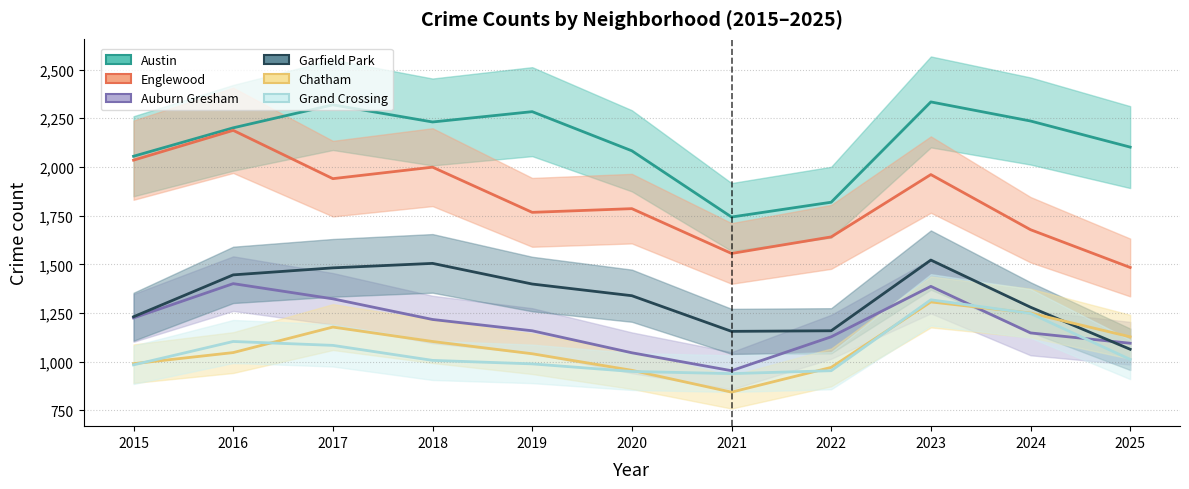

True or false: Chatham has a value of 1128 at 2025.

True